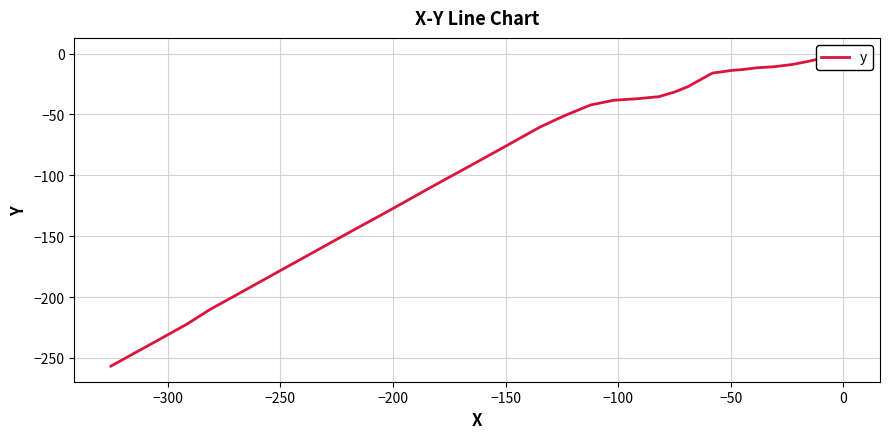

How many data points does each series have?

40